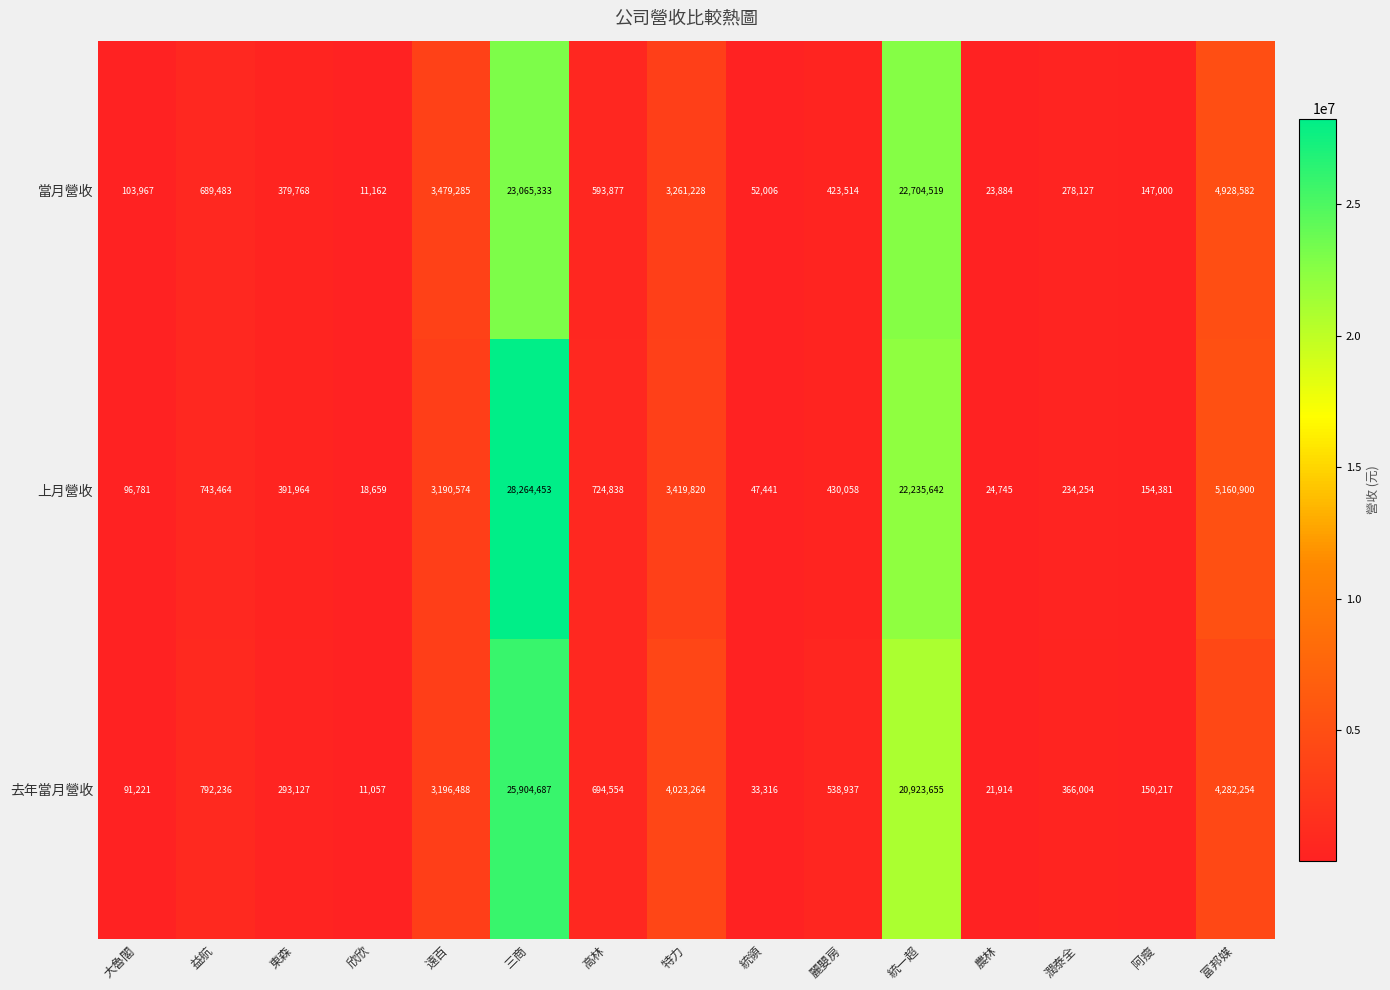

What is the spread (max minus min) of values at 特力?

762036